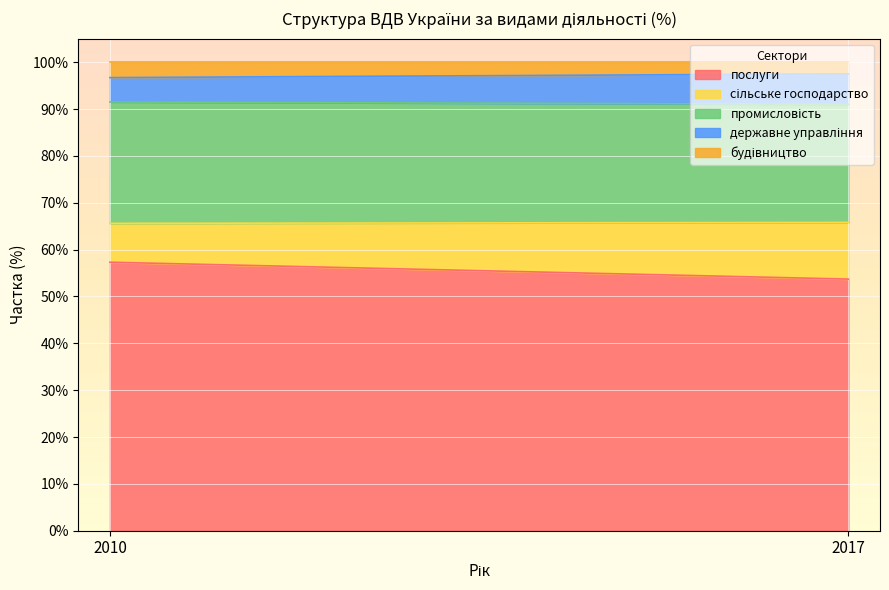

Reading left to right, what are all the values shown in this chart?

послуги: 2010=57.3	2017=53.7
сільське господарство: 2010=8.3	2017=12.1
промисловість: 2010=25.9	2017=25.2
державне управління: 2010=5.2	2017=6.5
будівництво: 2010=3.3	2017=2.5